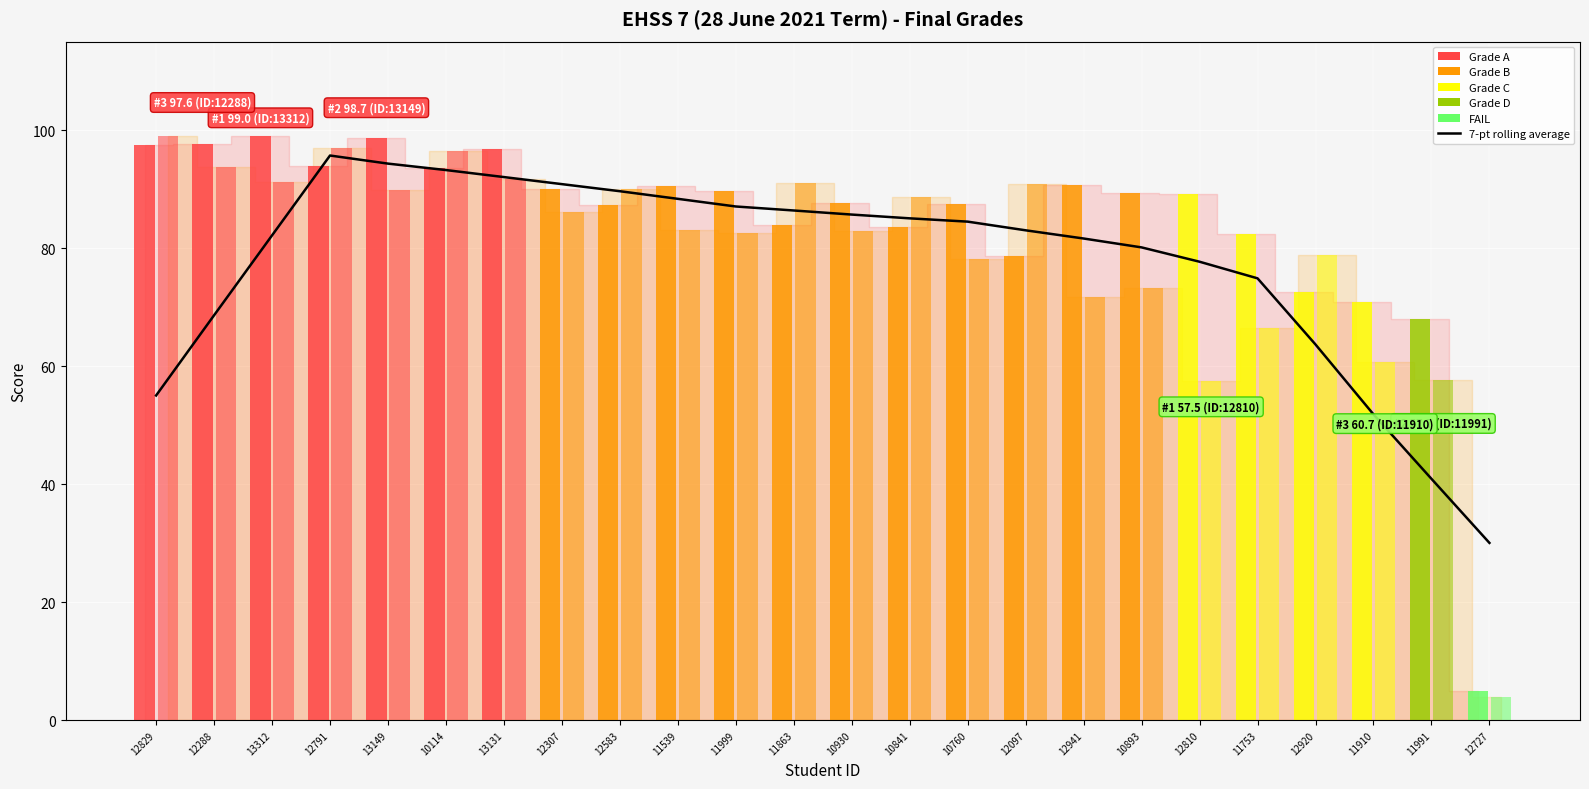

Reading right to left, extract all data points from this chart.

12727=30.0	11991=40.9	11910=51.8	12920=63.7	11753=74.9	12810=77.7	10893=80.1	12941=81.6	12097=83.0	10760=84.5	10841=85.0	10930=85.7	11863=86.4	11999=87.0	11539=88.3	12583=89.6	12307=90.8	13131=92.0	10114=93.2	13149=94.3	12791=95.7	13312=82.2	12288=68.6	12829=55.0